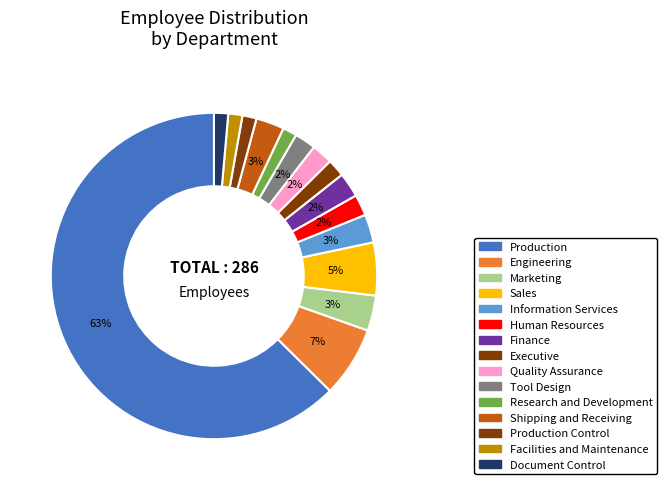

Which category accounts for the majority?

Production